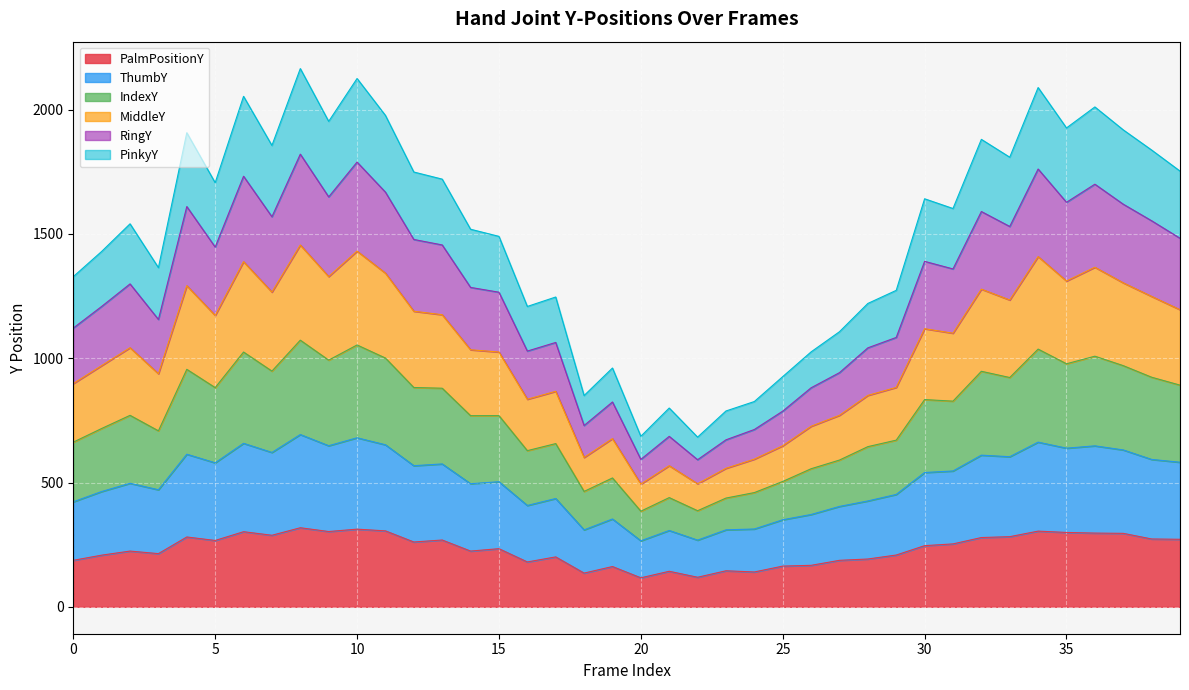

How many lines are shown in the chart?

6